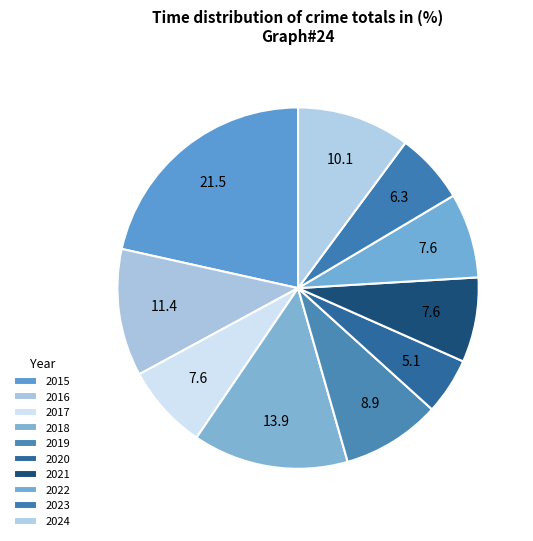

Count the number of slices in the pie.

10